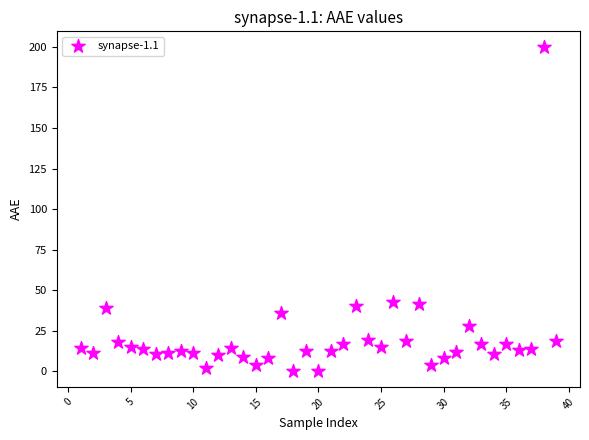

What is the range of X values (max minus min)?

38.0